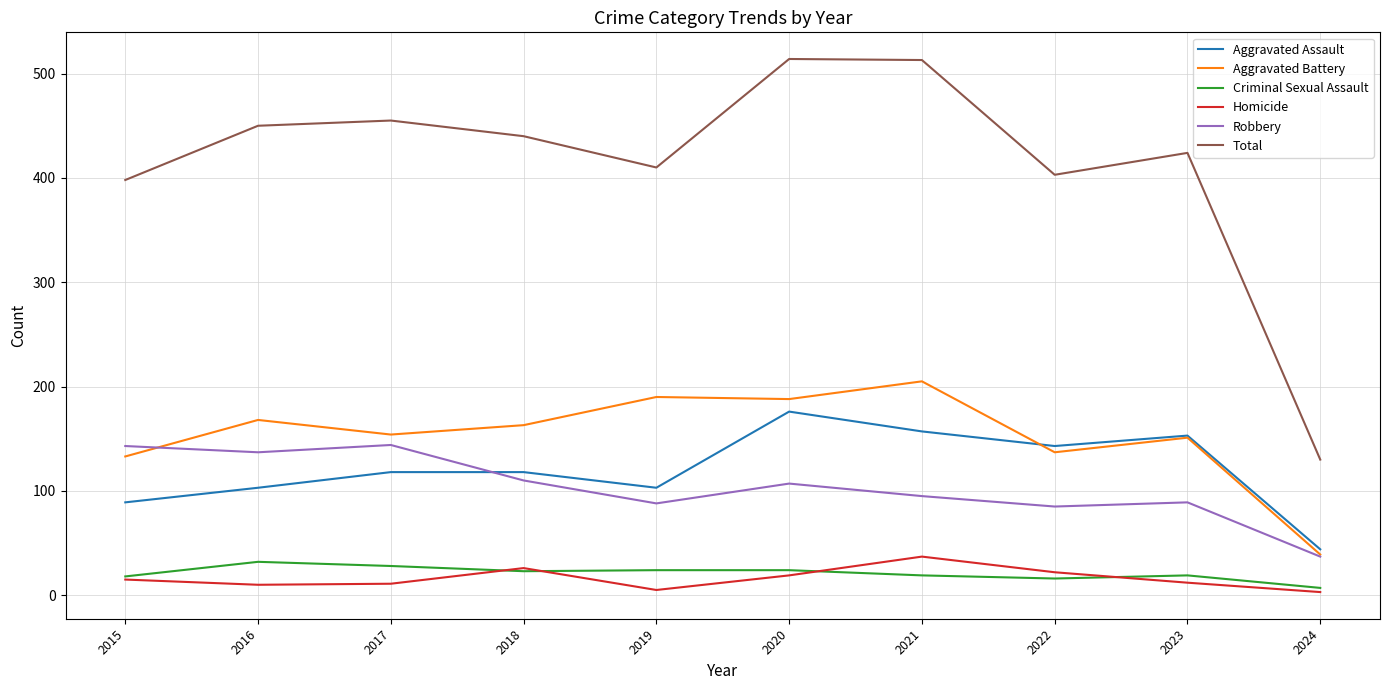

True or false: Total has more than 0 interior local peaks.

True